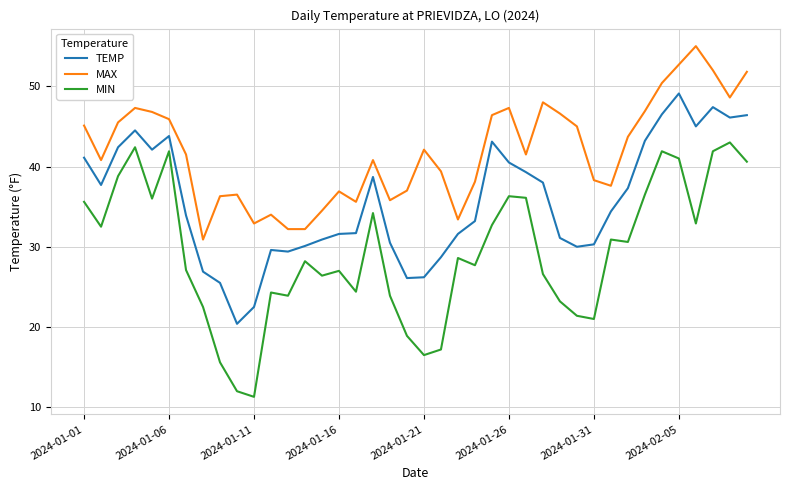

What is the maximum value for MAX?

55.0